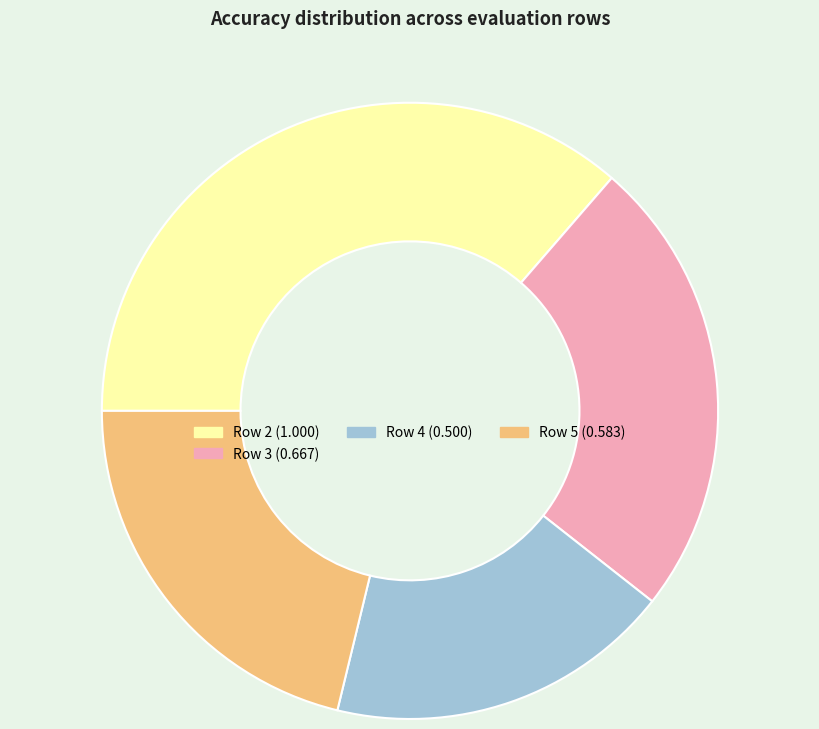

How many slices are in this pie chart?

4